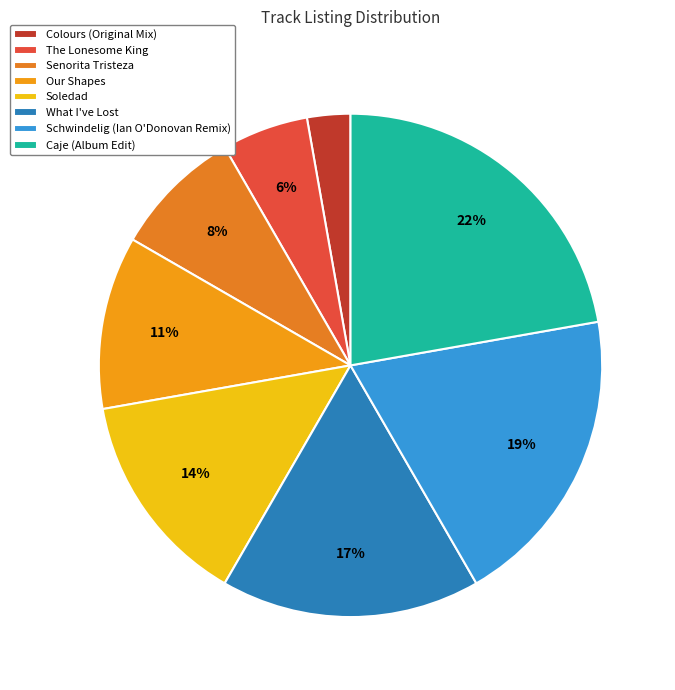

Is Soledad the majority of the pie?

No